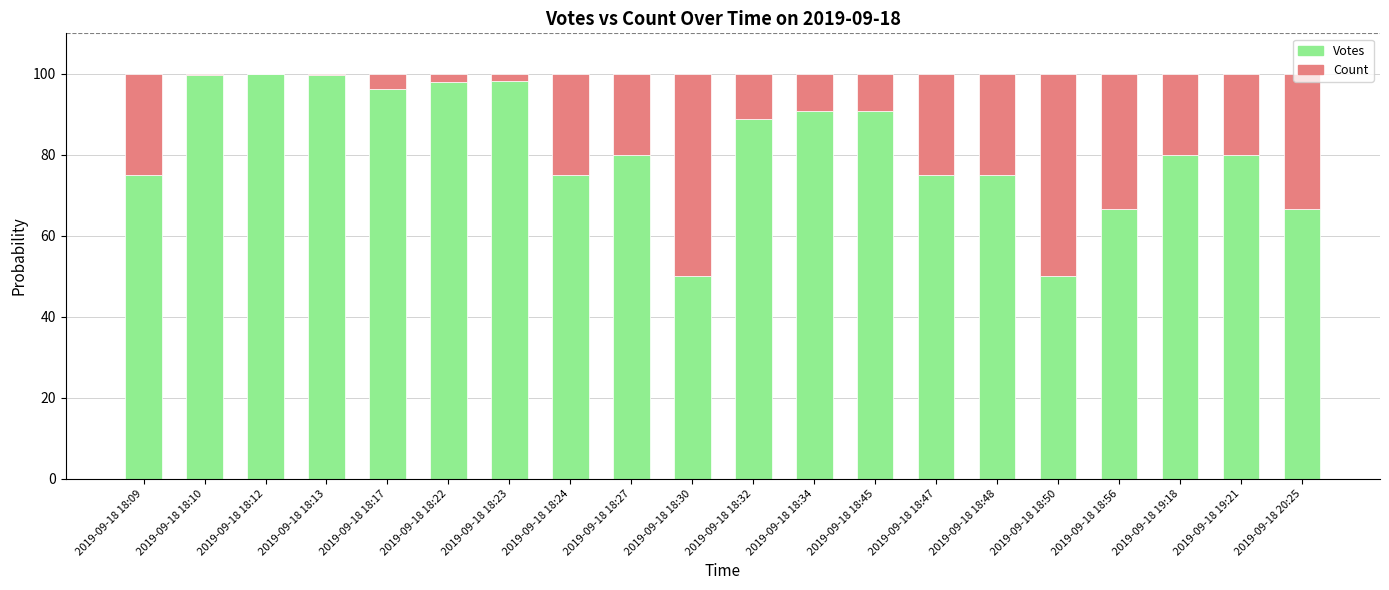

What is the sum of all Votes values?

1635.7